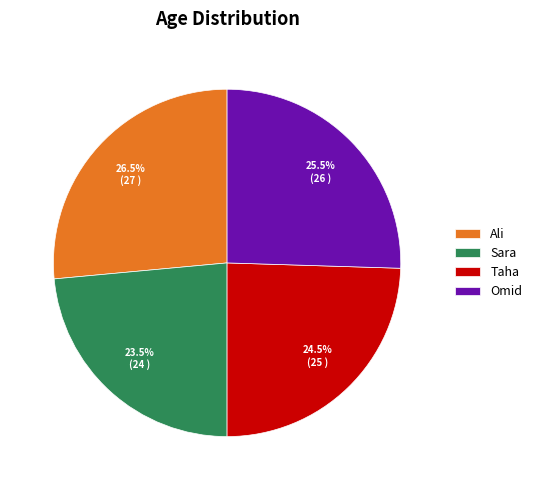

Between Ali and Omid, which is larger?

Ali